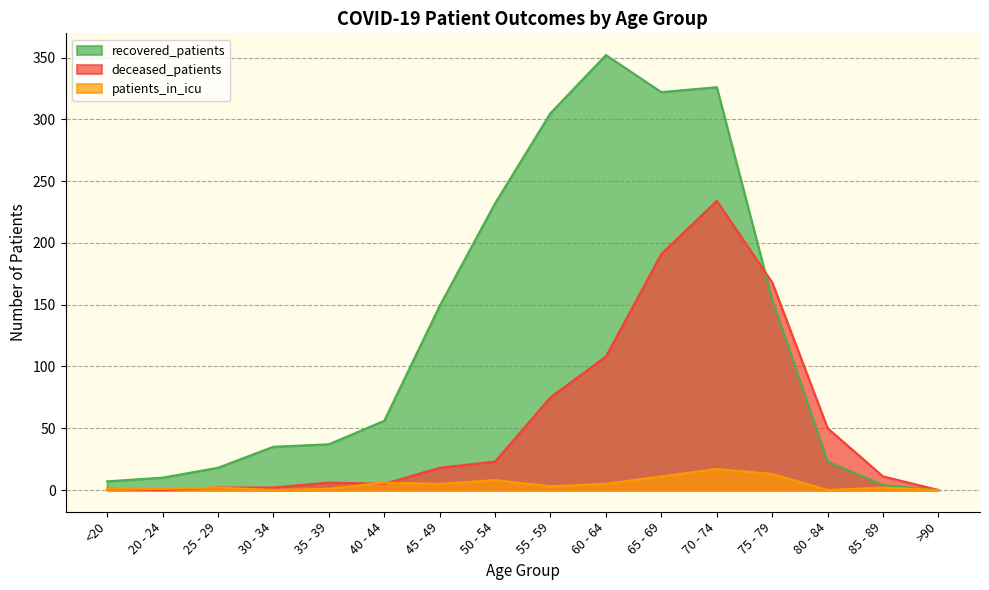

At which category does the chart reach its minimum across all series?

>90